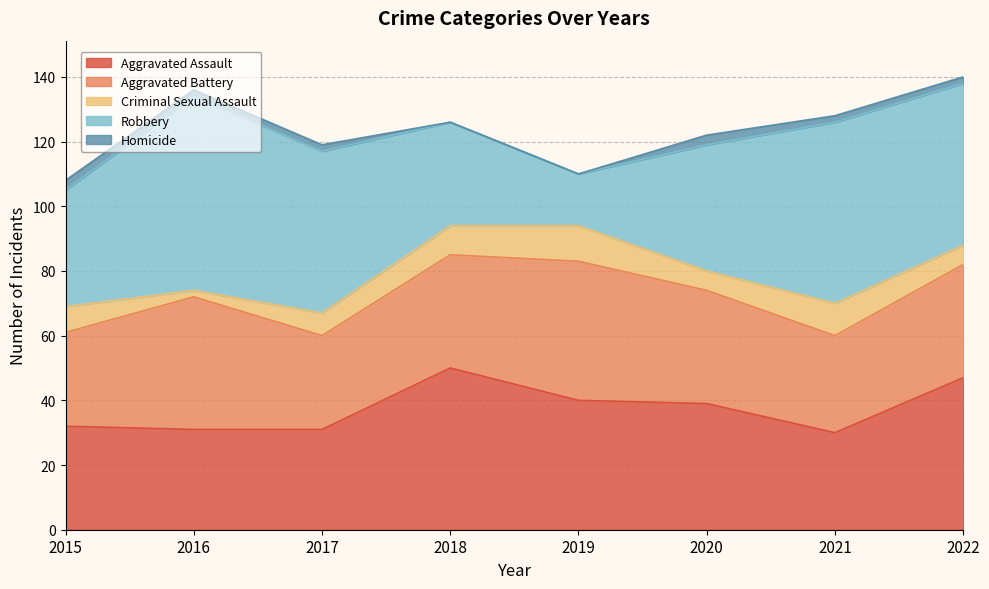

True or false: Criminal Sexual Assault and Robbery cross at least once.

False